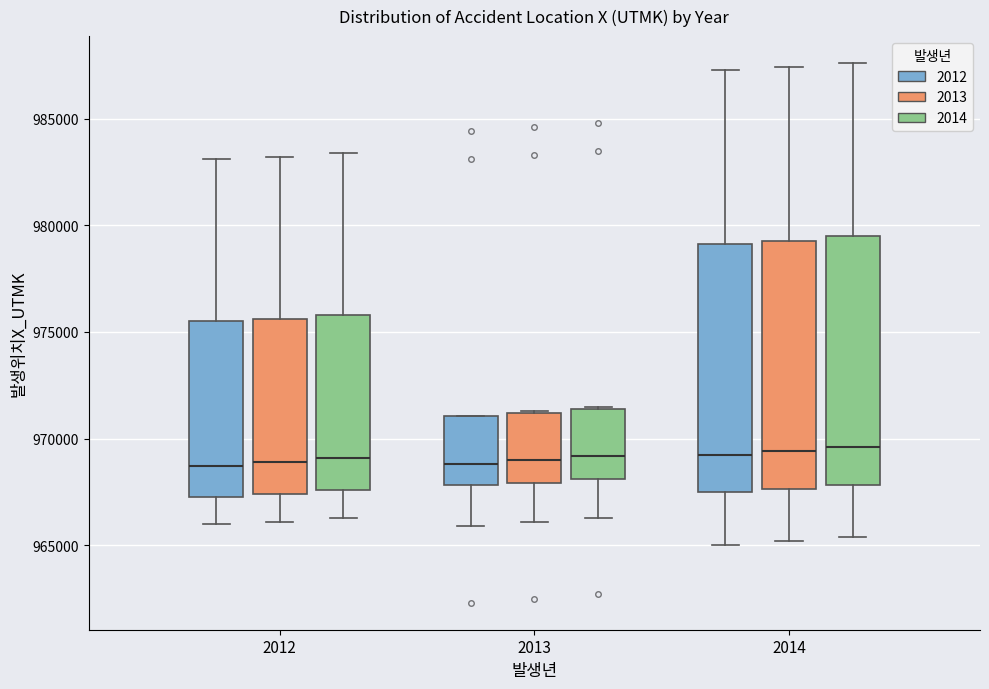

Reading left to right, transcribe this box plot: for each box, give where its median line is, the range the box spans, and where its two whiskers end, as read against the y-axis. The values are not printed on the chart, so give them approximately, as read against the axis.

2012 (2012): median 968500, box 967500 to 975500, whiskers 966000 to 983000
2012 (2013): median 969000, box 967500 to 975500, whiskers 966000 to 983000
2012 (2014): median 969000, box 967500 to 976000, whiskers 966500 to 983500
2013 (2012): median 969000, box 968000 to 971000, whiskers 966000 to 971000
2013 (2013): median 969000, box 968000 to 971000, whiskers 966000 to 971500
2013 (2014): median 969000, box 968000 to 971500, whiskers 966500 to 971500
2014 (2012): median 969000, box 967500 to 979000, whiskers 965000 to 987500
2014 (2013): median 969500, box 967500 to 979500, whiskers 965000 to 987500
2014 (2014): median 969500, box 968000 to 979500, whiskers 965500 to 987500